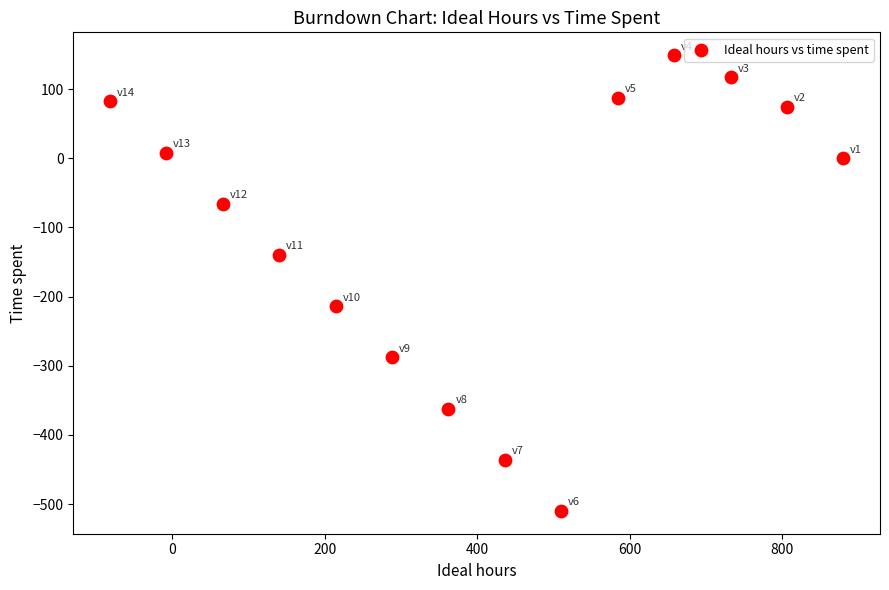

What is the range of X values (max minus min)?

962